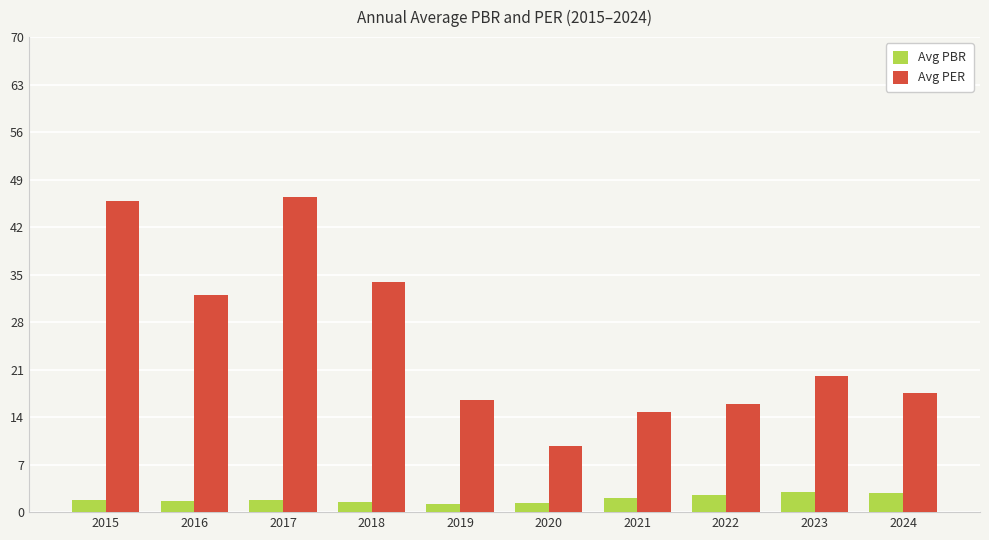

Rank the series at 2018 from lowest to highest value.

Avg PBR, Avg PER